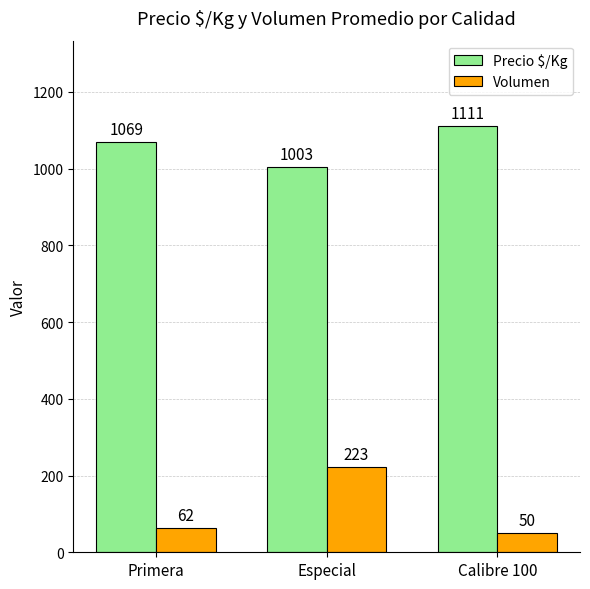

What is the value of the Volumen bar at the 2nd from the left?

223